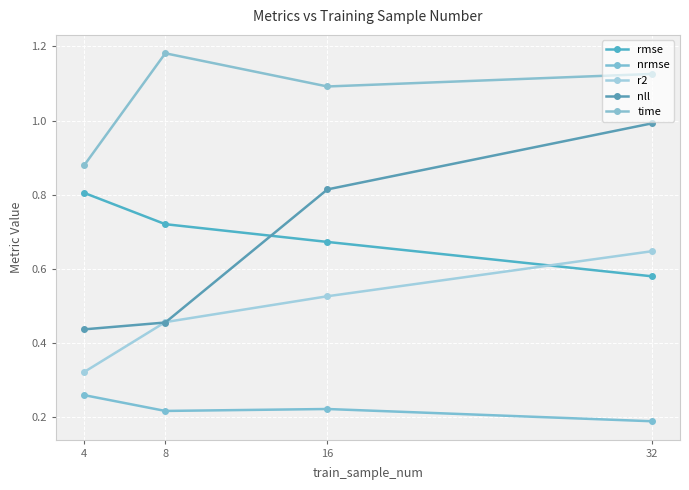

Reading right to left, list all the values displayed in this chart.

rmse: 0.6	0.7	0.7	0.8
nrmse: 0.2	0.2	0.2	0.3
r2: 0.6	0.5	0.5	0.3
nll: 1.0	0.8	0.5	0.4
time: 1.1	1.1	1.2	0.9